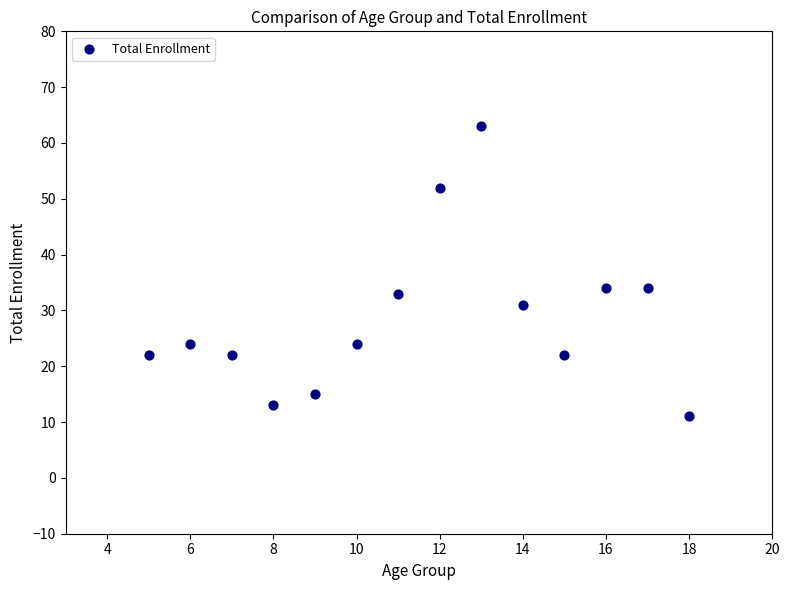

What is the range of X values (max minus min)?

13